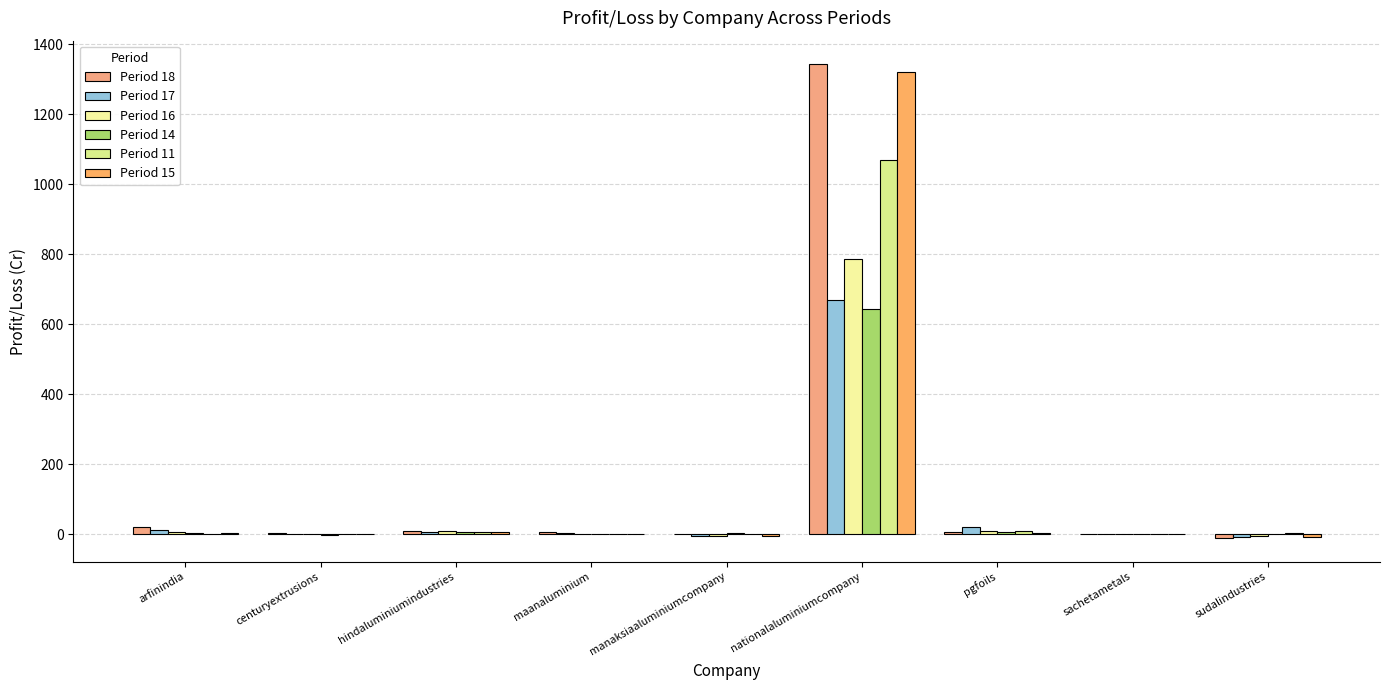

At which label does Period 16 reach its peak?

nationalaluminiumcompany